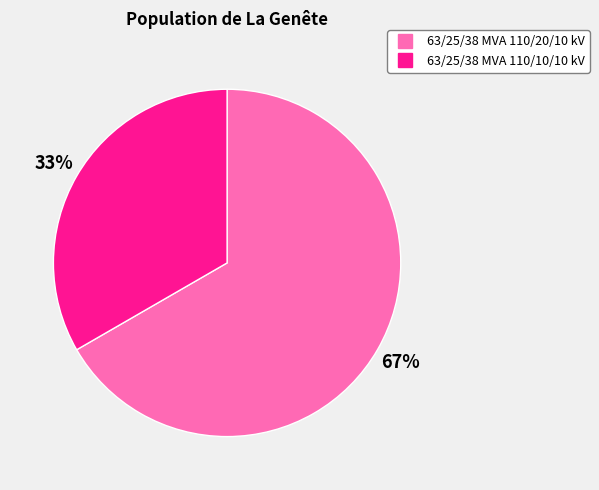

To the nearest percent, what percentage of the pie is 63/25/38 MVA 110/10/10 kV?

33%